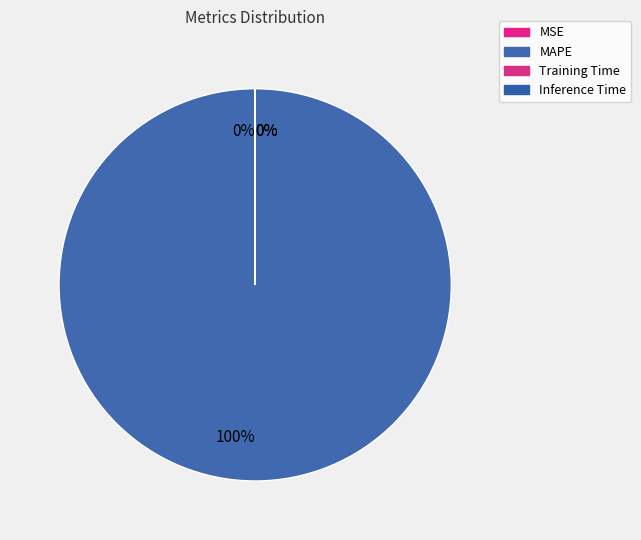

Which category has the biggest portion of the pie?

MAPE